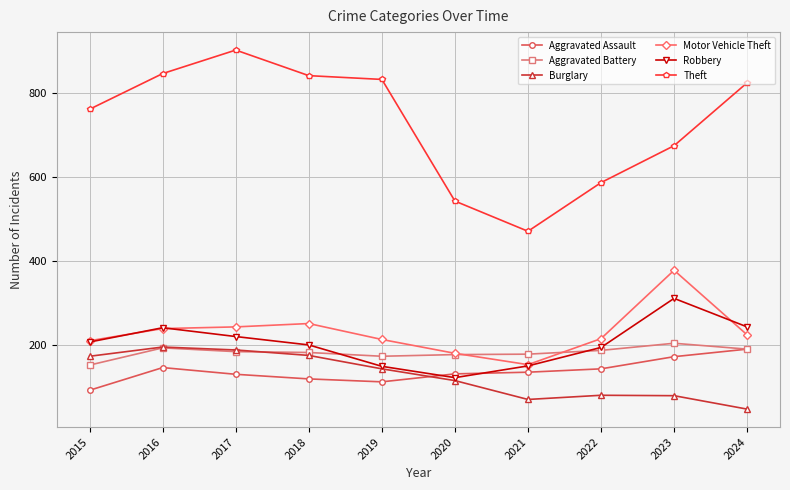

The value of Burglary at 2018 is 251. True or false?

False